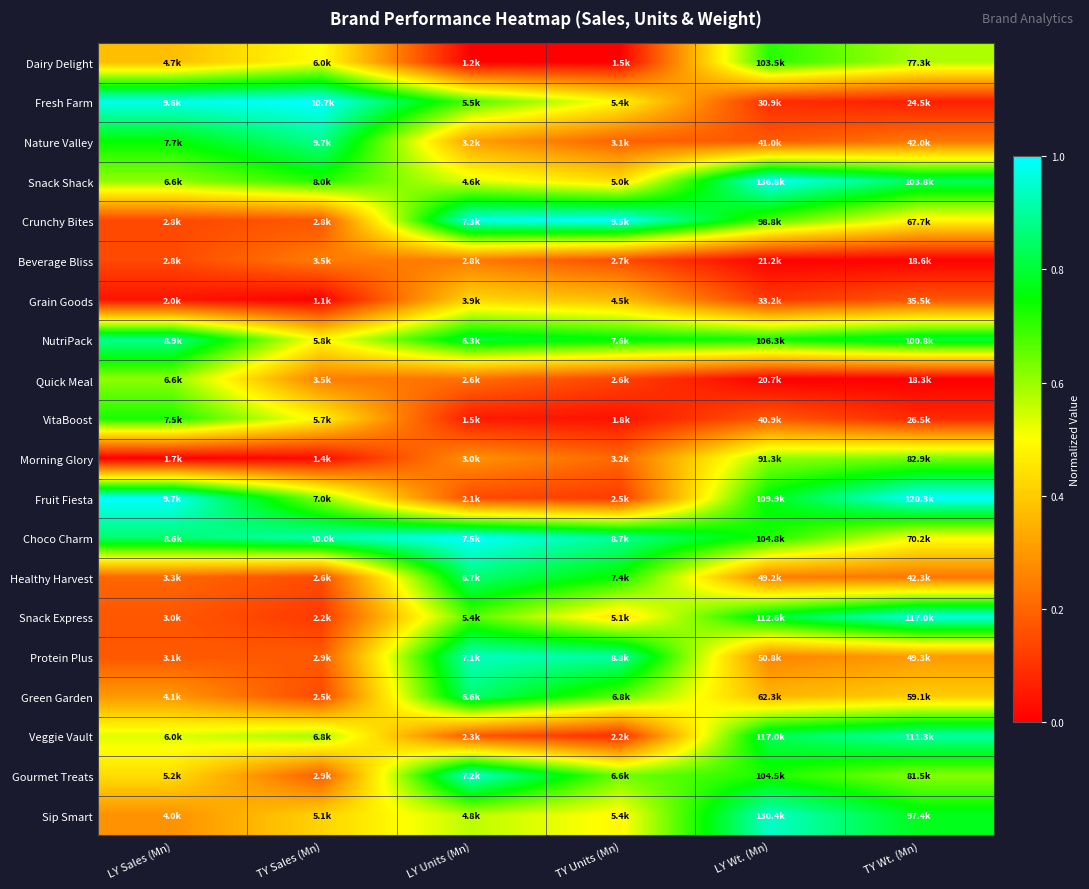

What is the total value across all series at LY Wt. (Mn)?

9.9